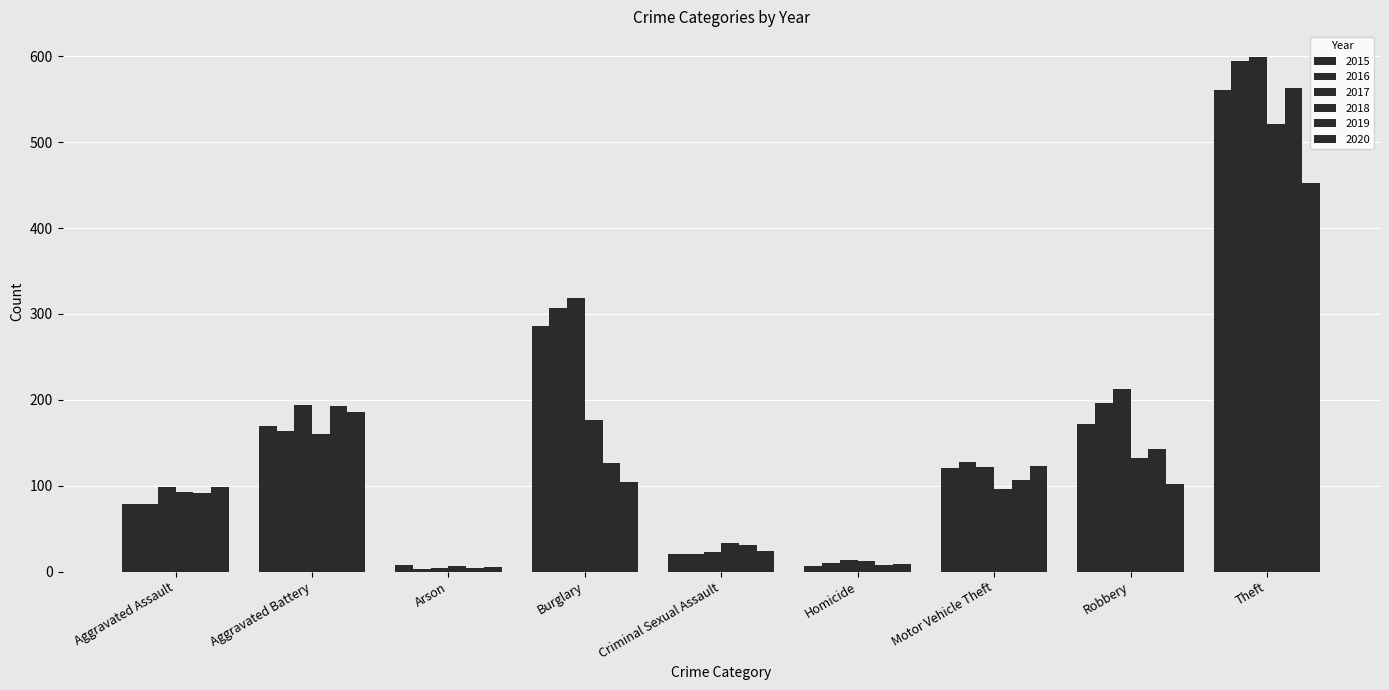

True or false: 2017 has a value of 23 at Criminal Sexual Assault.

True